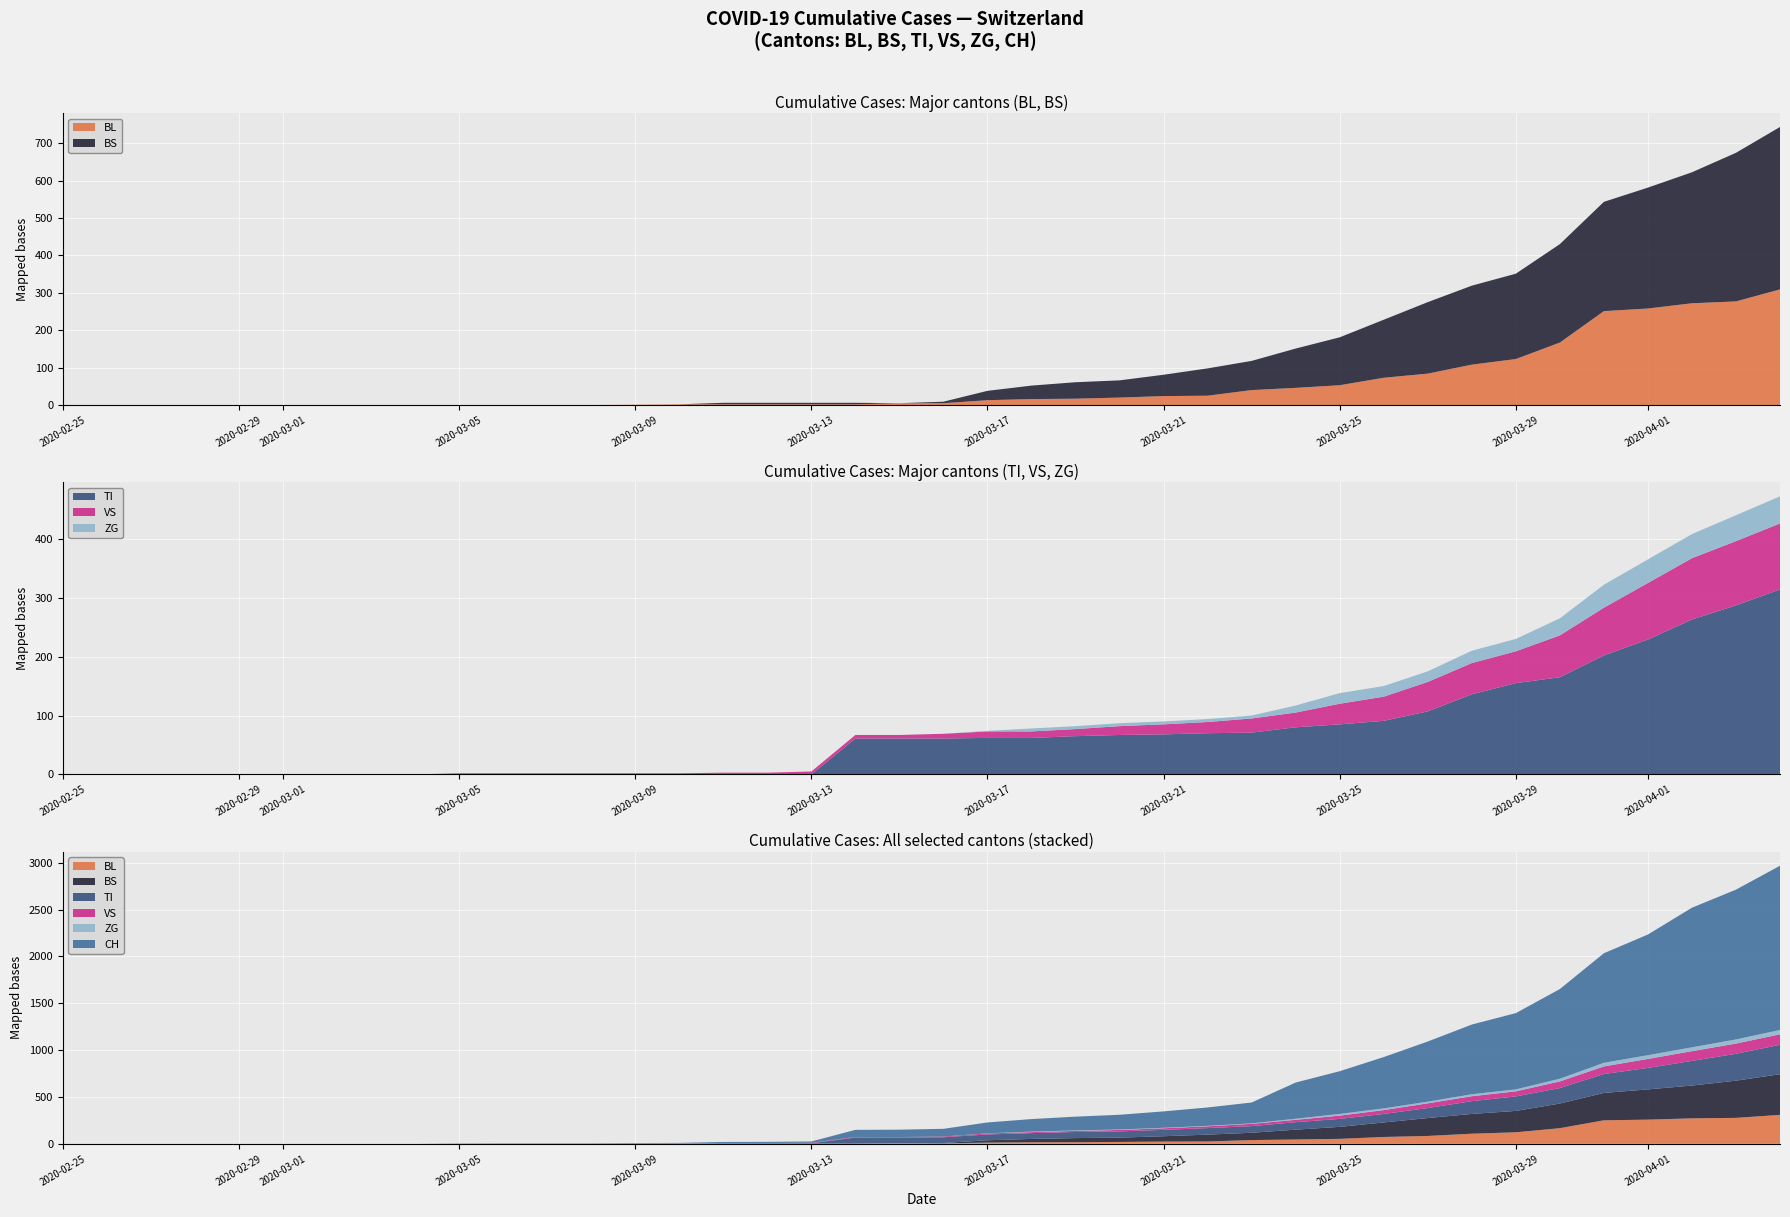

Reading right to left, transcribe all the data shown in this chart.

CH: 1753	1599	1490	1288	1169	957	814	744	642	548	456	386	223	196	175	157	147	134	116	82	79	76	14	12	11	6	5	3	3	3	2	0	0	0	0	0	0	0	0	0
BL: 309	277	272	258	251	167	123	108	84	73	53	46	40	25	24	20	17	16	13	5	5	2	2	2	2	2	1	0	0	0	0	0	0	0	0	0	0	0	0	0
BS: 434	397	350	323	292	263	228	211	191	155	128	105	78	73	57	46	44	36	25	4	0	4	4	4	4	0	0	0	0	0	0	0	0	0	0	0	0	0	0	0
TI: 314	287	263	229	202	165	155	136	107	91	85	80	71	70	68	67	65	62	62	61	61	61	0	0	0	0	0	0	0	0	0	0	0	0	0	0	0	0	0	0
VS: 112	109	104	96	81	71	54	53	50	41	35	25	24	19	17	15	12	11	11	8	6	6	5	3	3	2	2	2	2	2	2	0	0	0	0	0	0	0	0	0
ZG: 46	44	41	40	39	29	21	21	18	18	18	12	5	5	5	5	5	5	1	0	0	0	0	0	0	0	0	0	0	0	0	0	0	0	0	0	0	0	0	0